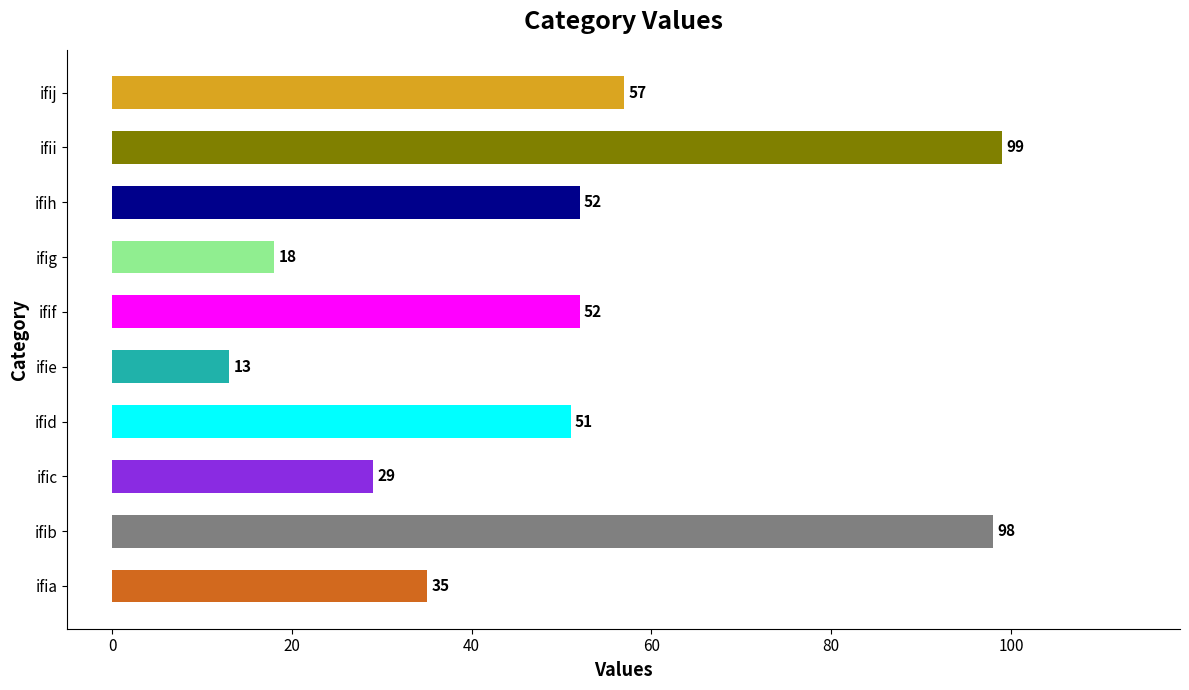

What is the difference between the maximum and minimum values?

86